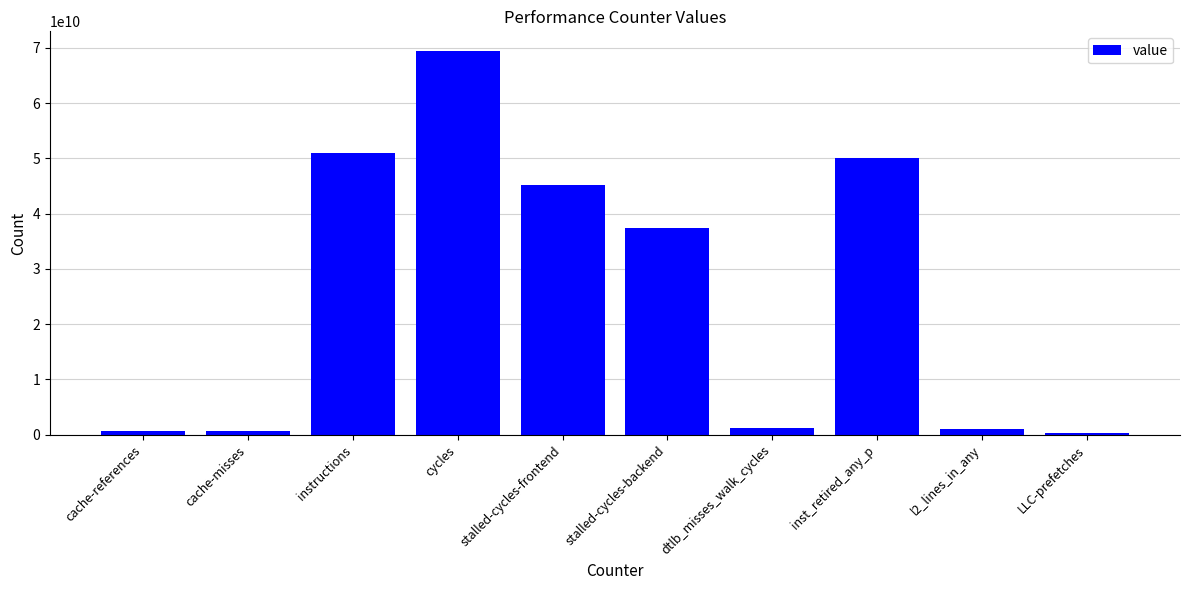

What value does the data have at LLC-prefetches, to the nearest 10?

336923470